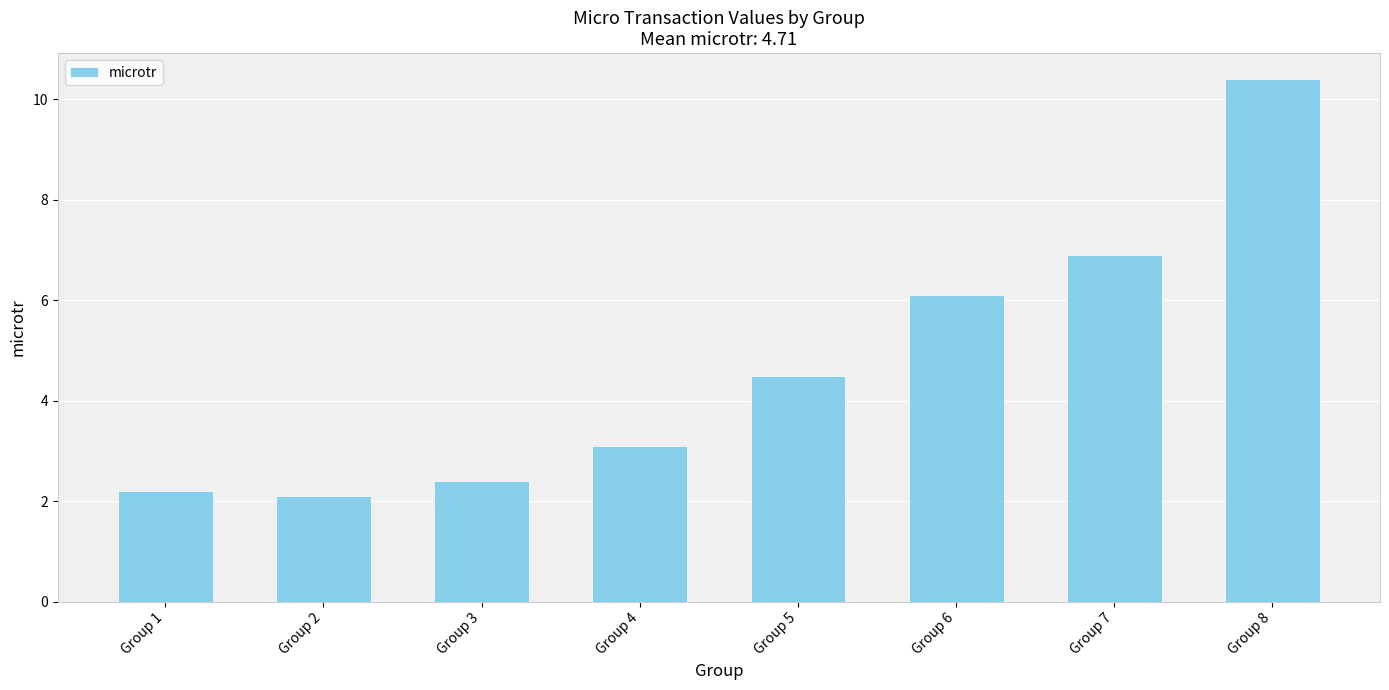

Count the number of values greater than 4.

4